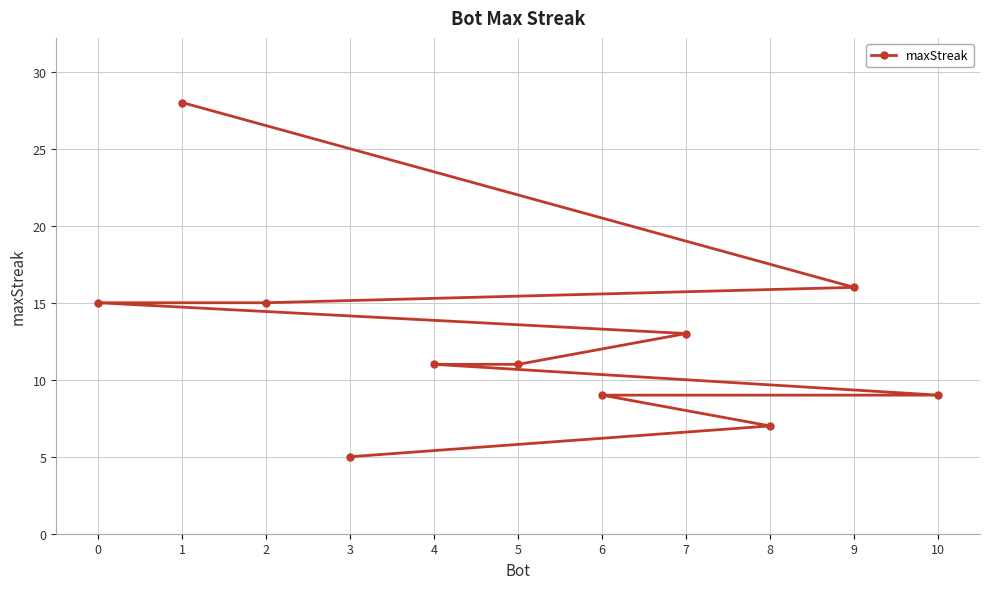

What position from the left is 8?

10